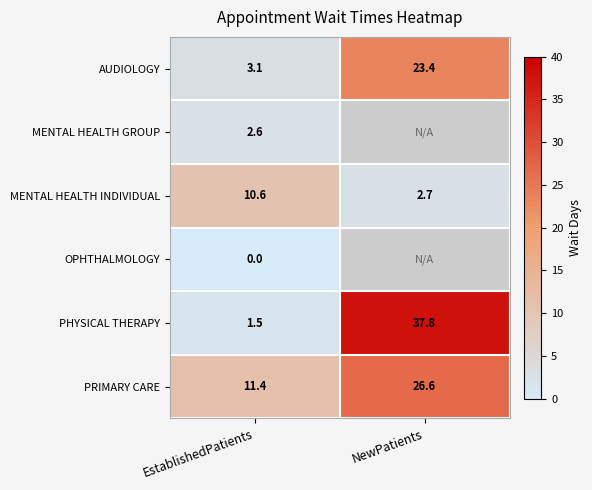

What is the difference between the AUDIOLOGY values at EstablishedPatients and NewPatients?

20.3